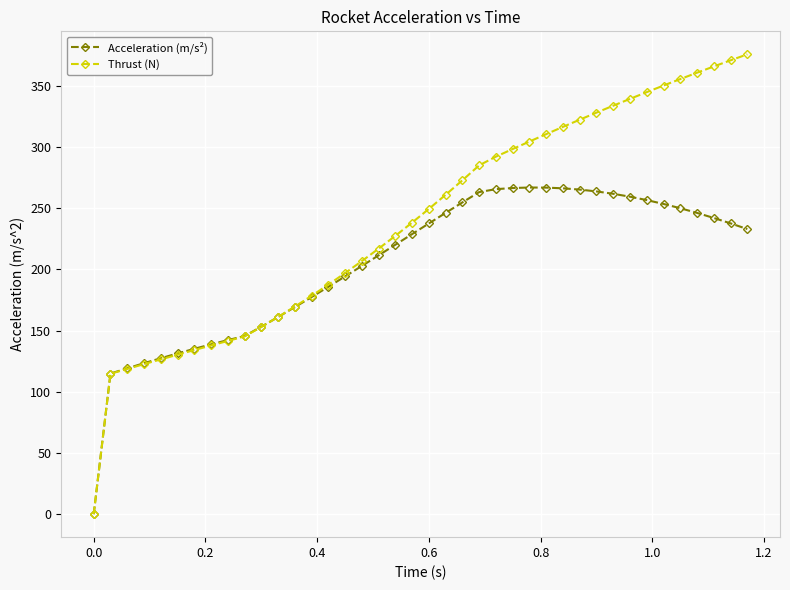

What is the value of the Thrust (N) point at the 34th from the left?

344.8